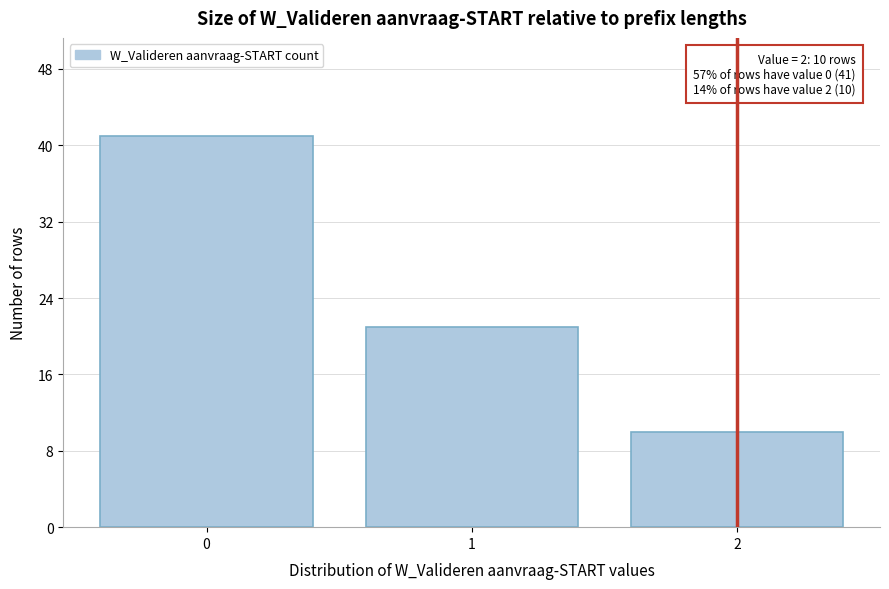

Reading left to right, list all the values displayed in this chart.

0=41	1=21	2=10